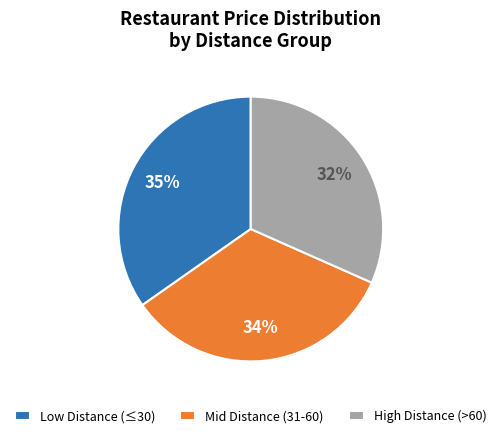

What percentage is the High Distance (>60) slice, to the nearest percent?

32%